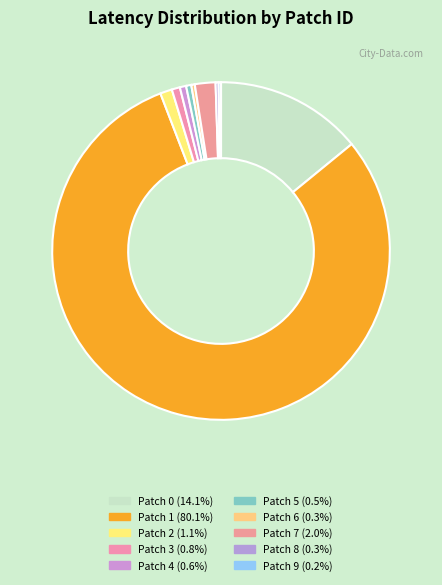

To the nearest percent, what is the difference between the largest and smallest slice percentages?

80%